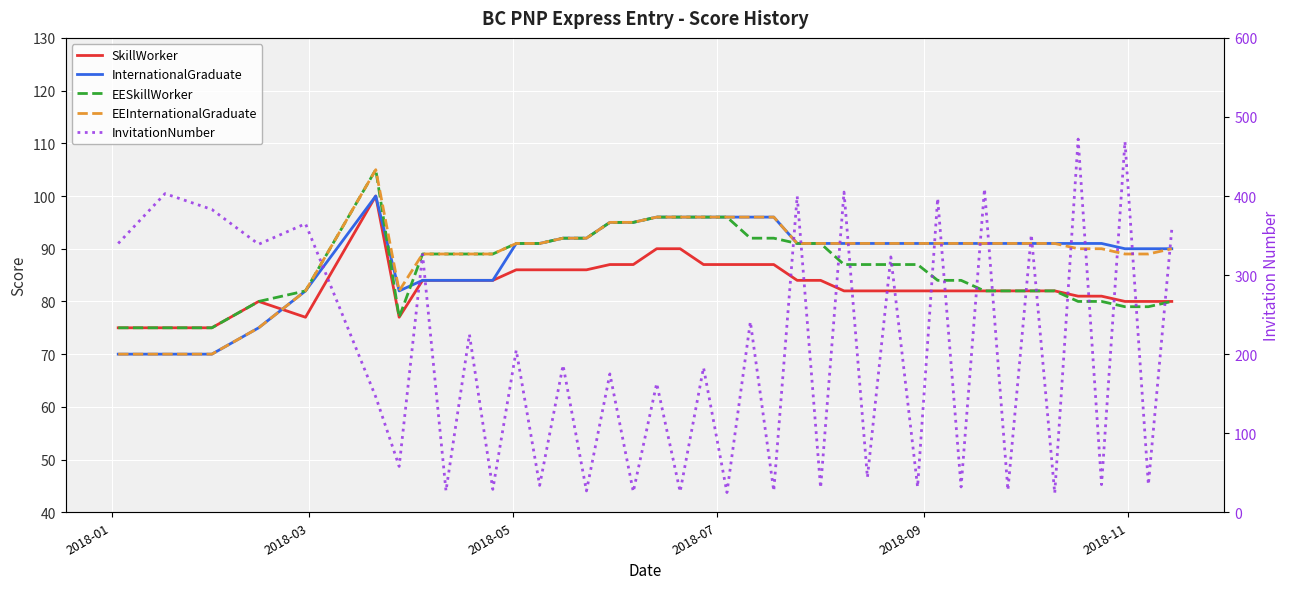

Is the value of SkillWorker at 36 greater than the value of InvitationNumber at 10?

Yes